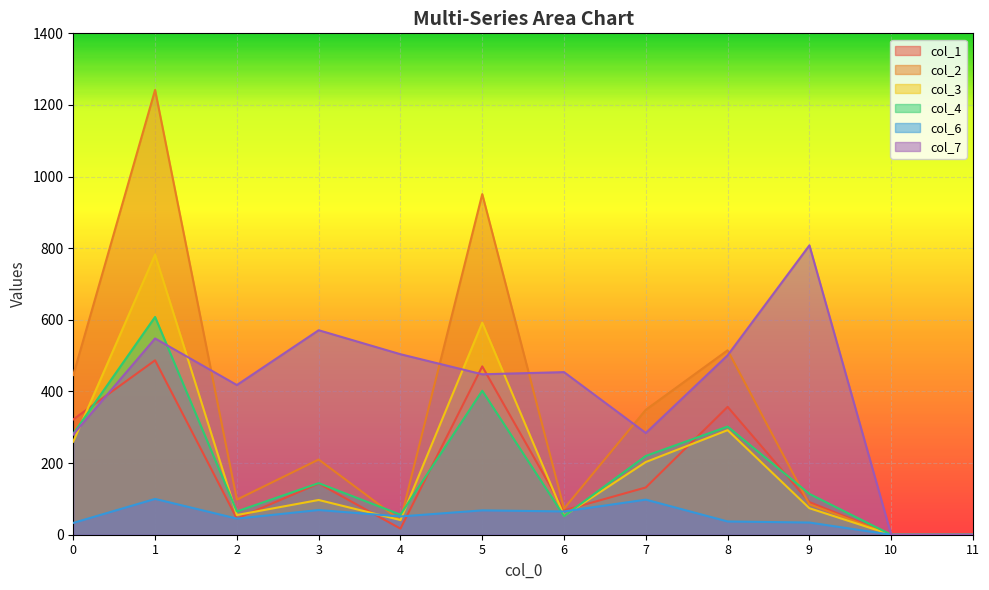

At which category does col_4 reach its first local valley?

2